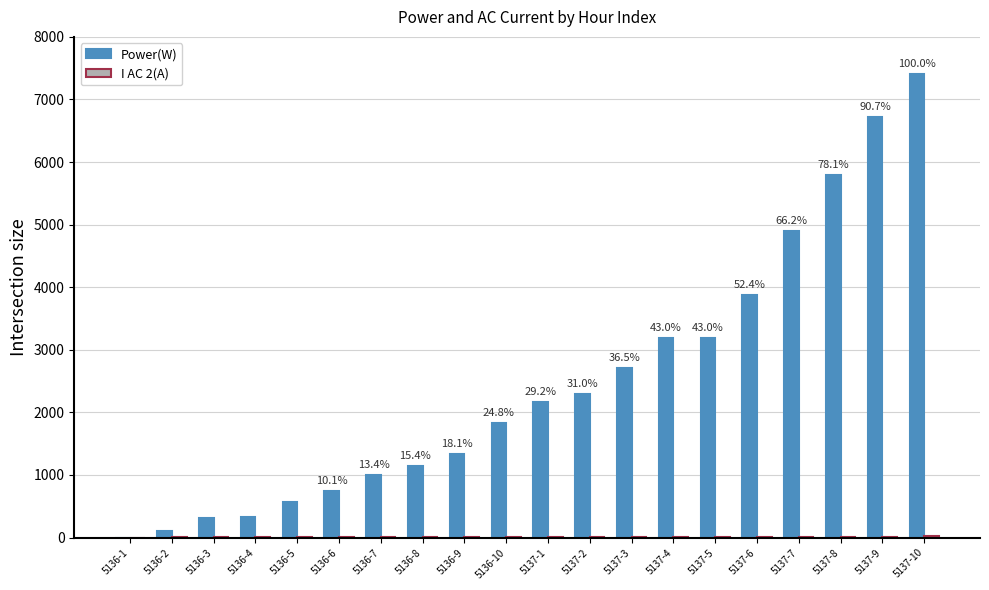

What is the difference between the Power(W) values at 5136-6 and 5136-2?

637.0